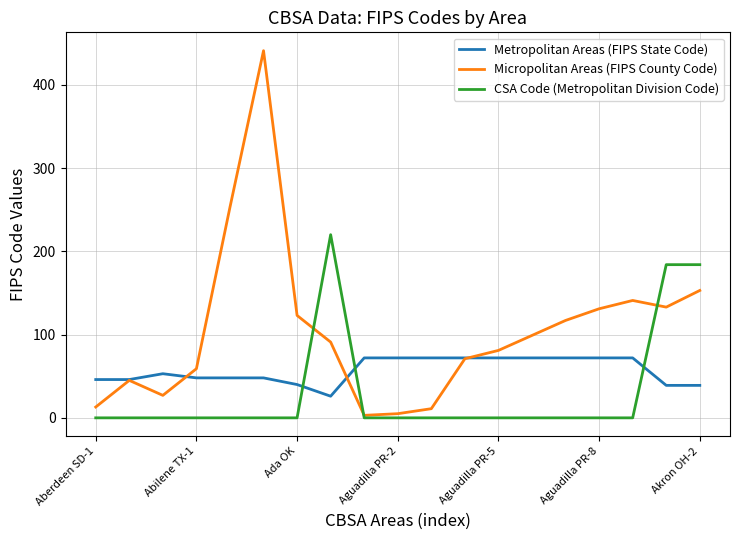

How many categories are shown in the chart?

19